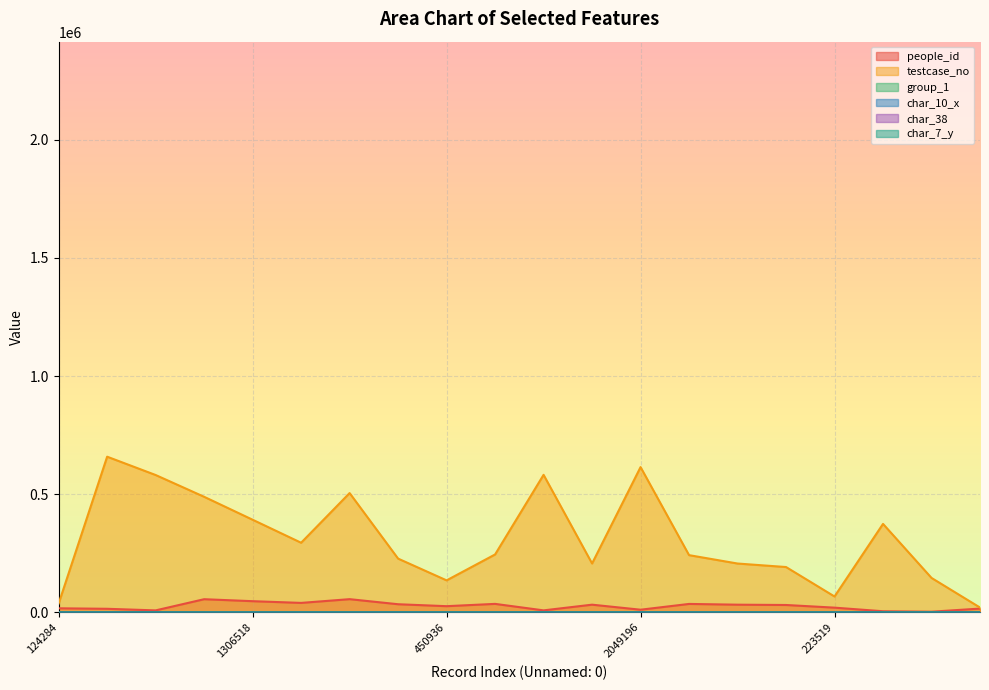

Reading left to right, what are all the values shown in this chart?

people_id: 17059.0	14969.5	8210.7	55540.5	47161.9	39925.0	55727.1	34260.6	26033.7	35761.3	8301.5	32387.1	11101.1	35547.3	32373.0	31065.2	19810.7	4557.9	2697.0	15860.9
testcase_no: 37285.5	658810.5	581238.6	489056.4	391955.7	294565.5	504831.6	227355.3	135281.1	244966.5	582012.6	206758.8	614759.1	242067.6	206568.6	191730.6	67056.0	374335.8	145623.3	20286.0
group_1: 0.9	0.9	0.9	0.9	0.9	0.9	0.9	0.9	0.9	0.9	0.9	0.9	0.9	0.9	0.9	0.9	0.9	0.9	0.5	0.9
char_10_x: 0.6	288.6	0.6	13.8	0.0	762.6	154.2	1170.6	0.0	0.6	187.8	0.6	389.4	271.2	0.6	367.2	55.8	5.4	0.0	13.8
char_38: 0.0	0.8	0.0	0.0	0.0	0.0	0.8	0.0	0.0	0.0	0.0	0.0	0.0	0.8	0.0	0.0	0.0	0.0	0.0	0.0
char_7_y: 9.9	1.8	11.7	0.9	0.9	21.6	9.0	8.1	7.2	13.5	7.2	7.2	9.9	10.8	13.5	9.9	11.7	8.1	1.8	8.1